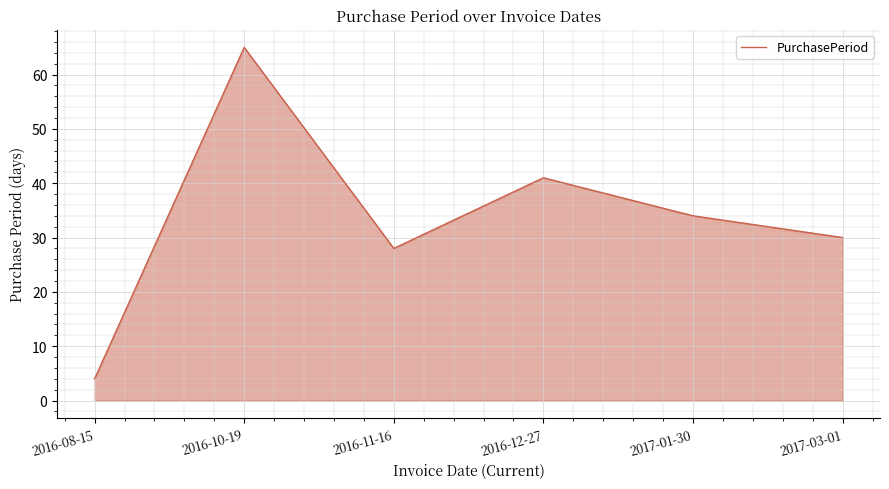

The chart shows a value of 72 at 2016-12-27. True or false?

False